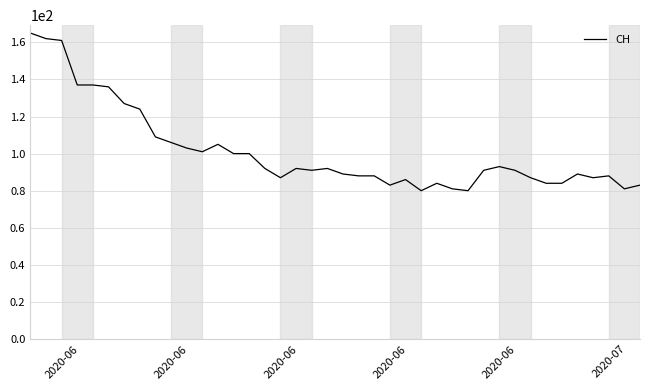

What is the smallest value displayed?

80